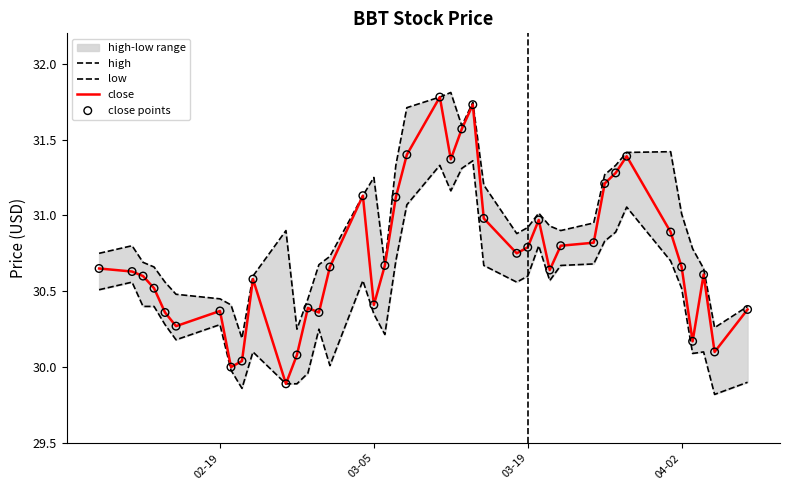

What is the maximum value for close?

31.8